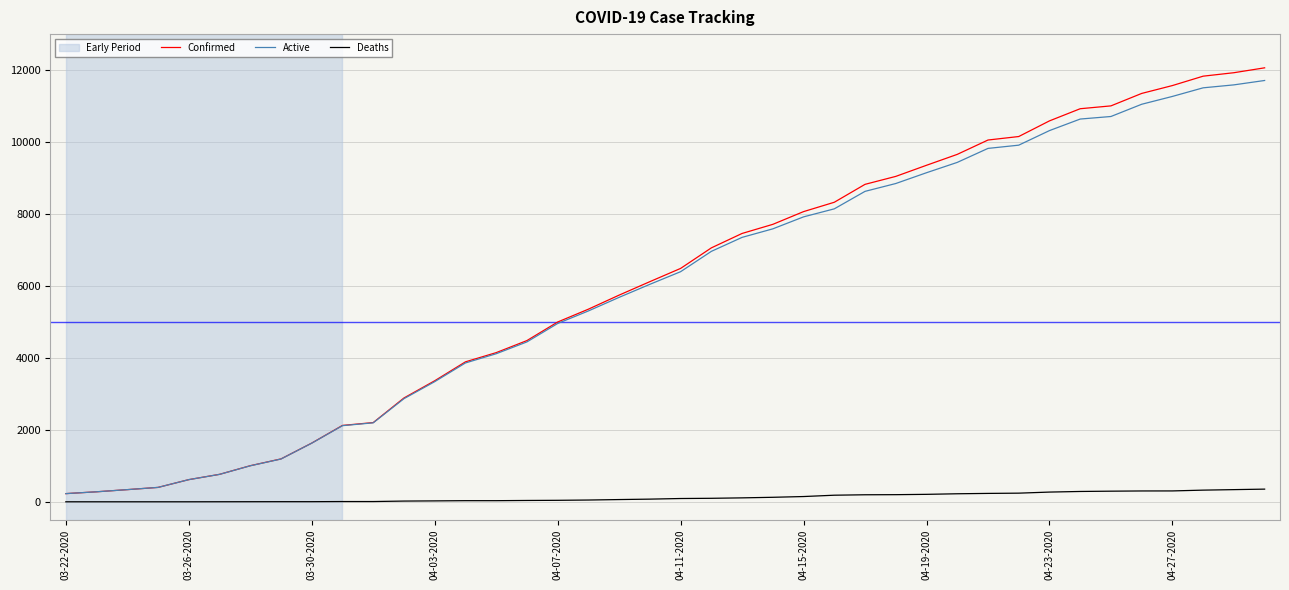

Which series has the widest spread of values?

Confirmed